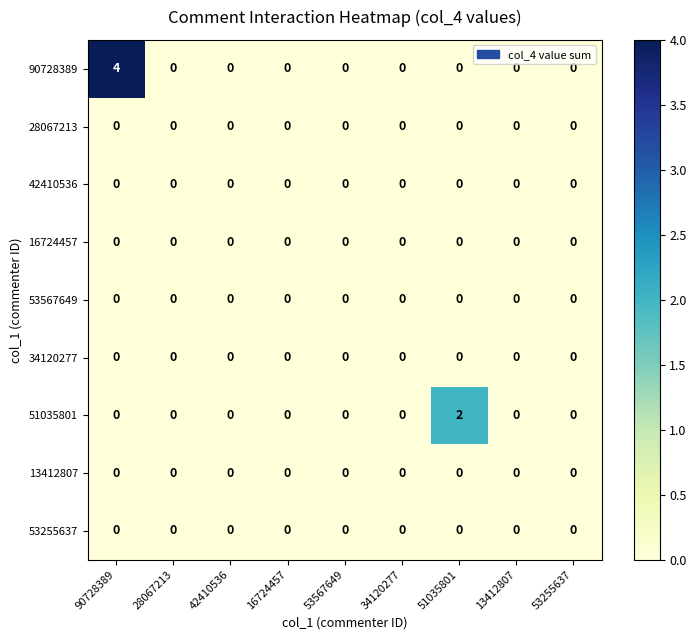

The value of 51035801 at 51035801 is 4. True or false?

False